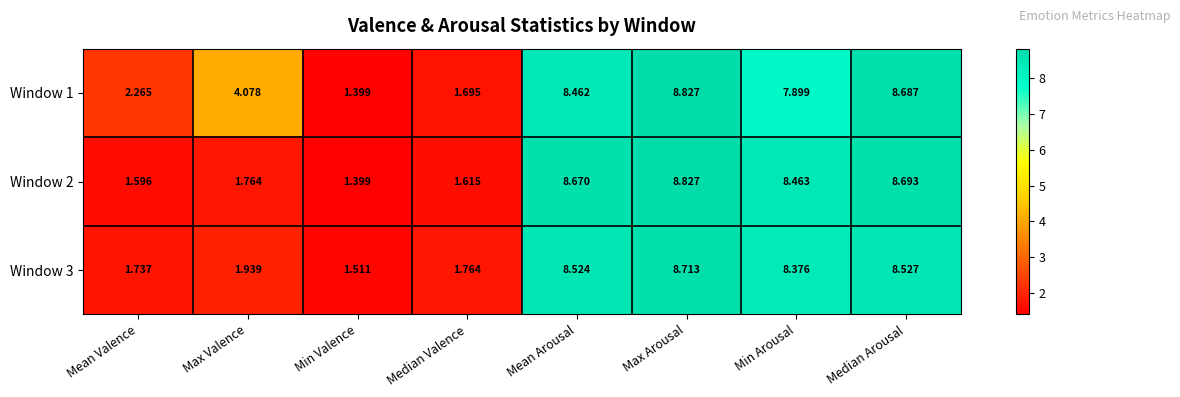

Is the value of Window 2 at Mean Arousal greater than the value of Window 3 at Mean Arousal?

Yes